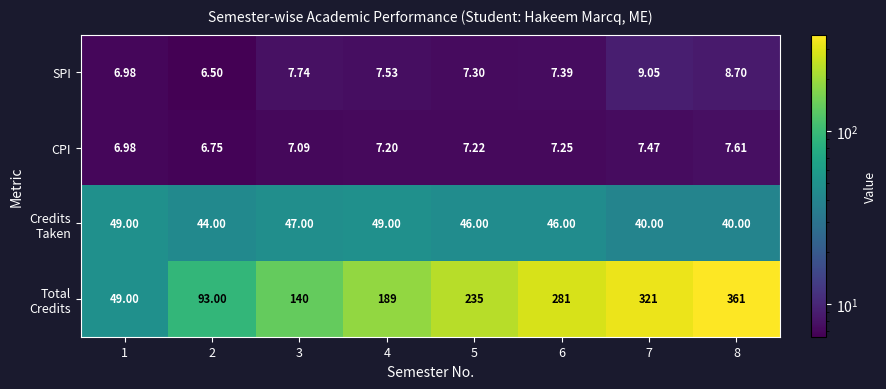

How many series are shown in this chart?

4